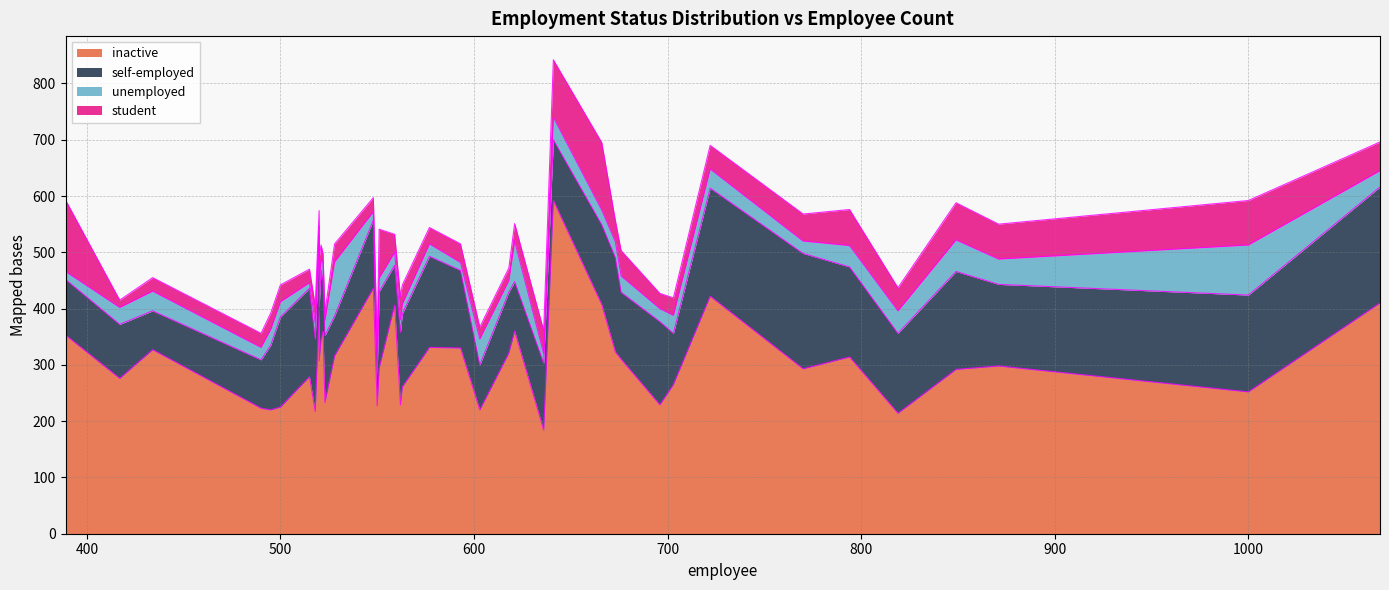

Which series has the widest spread of values?

inactive